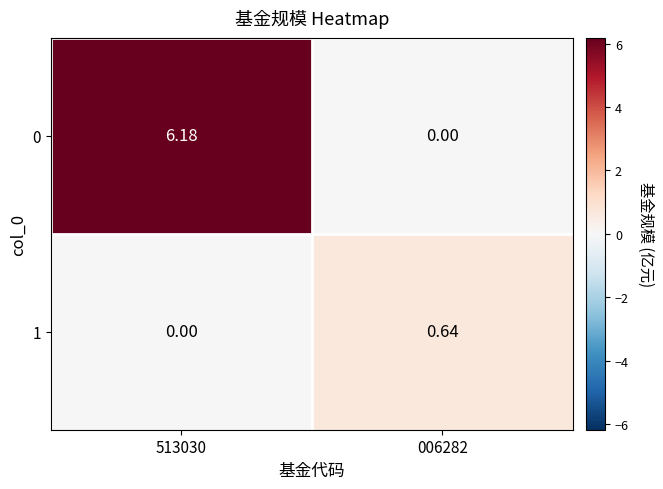

At 513030, list the series in order from largest to smallest.

0, 1